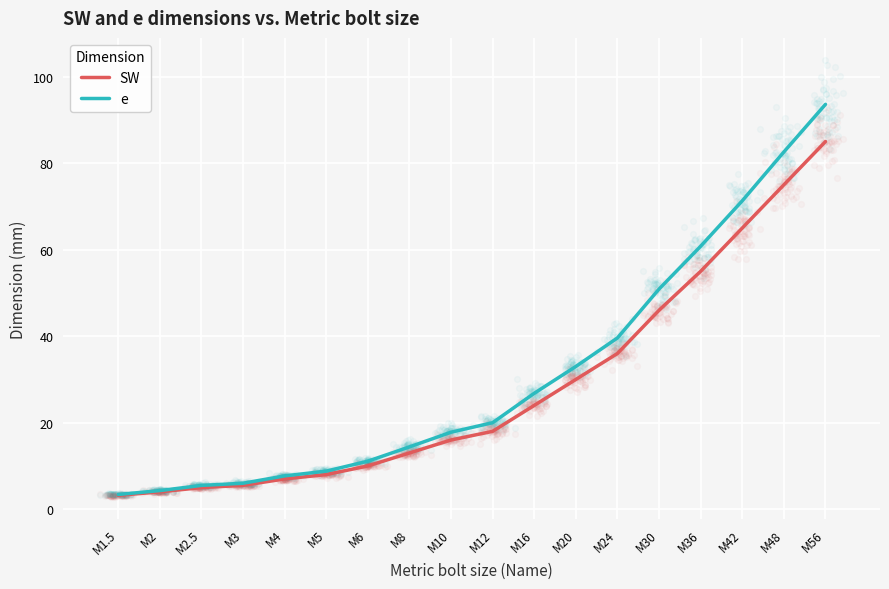

Is the value of e at M16 greater than the value of SW at M56?

No